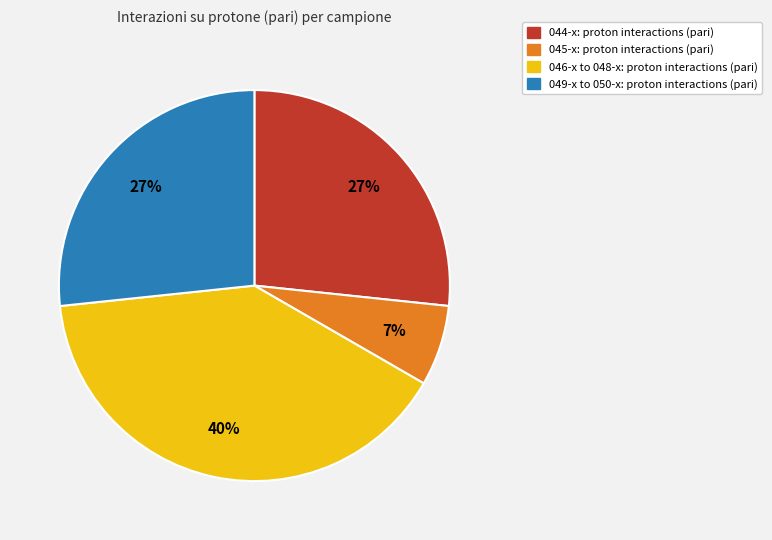

Is there a majority slice in this chart?

No